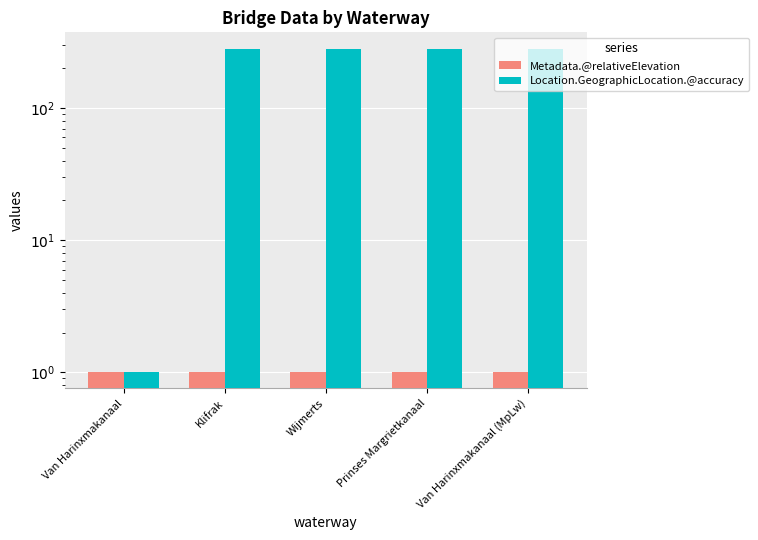

What is the sum of the Location.GeographicLocation.@accuracy values at Van Harinxmakanaal and Van Harinxmakanaal (MpLw)?

284